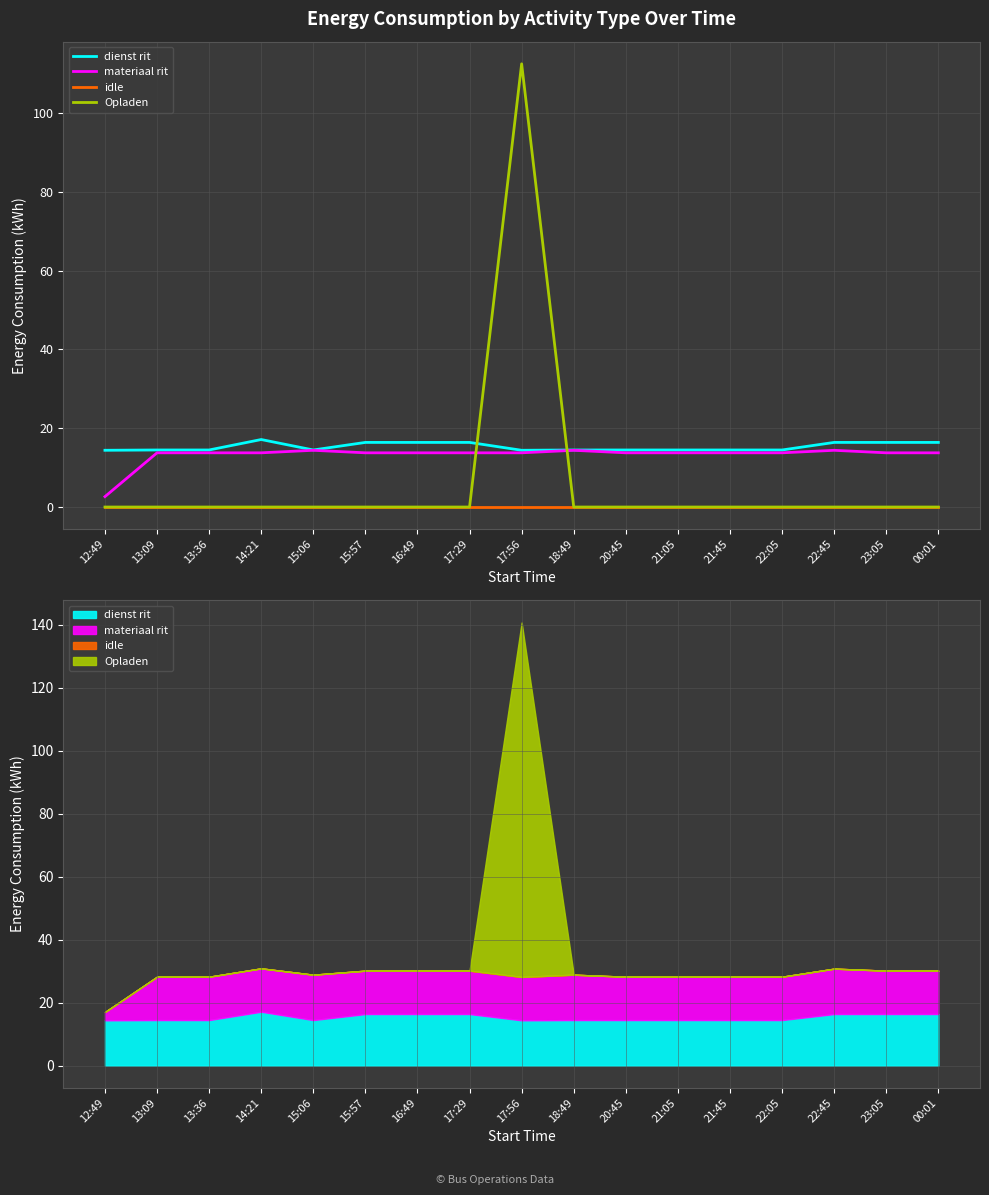

List the labels in order of idle value, smallest first.

12:49, 13:09, 13:36, 14:21, 15:06, 15:57, 16:49, 17:29, 17:56, 18:49, 20:45, 21:05, 21:45, 22:05, 22:45, 23:05, 00:01